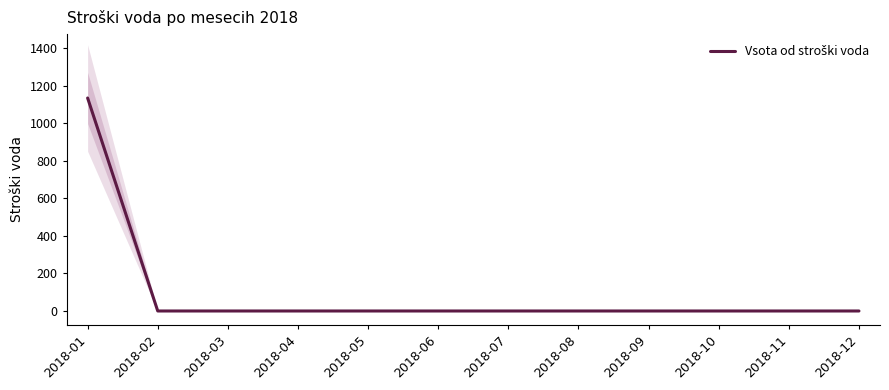

Between 2018-02 and 2018-11, which is larger?

2018-02